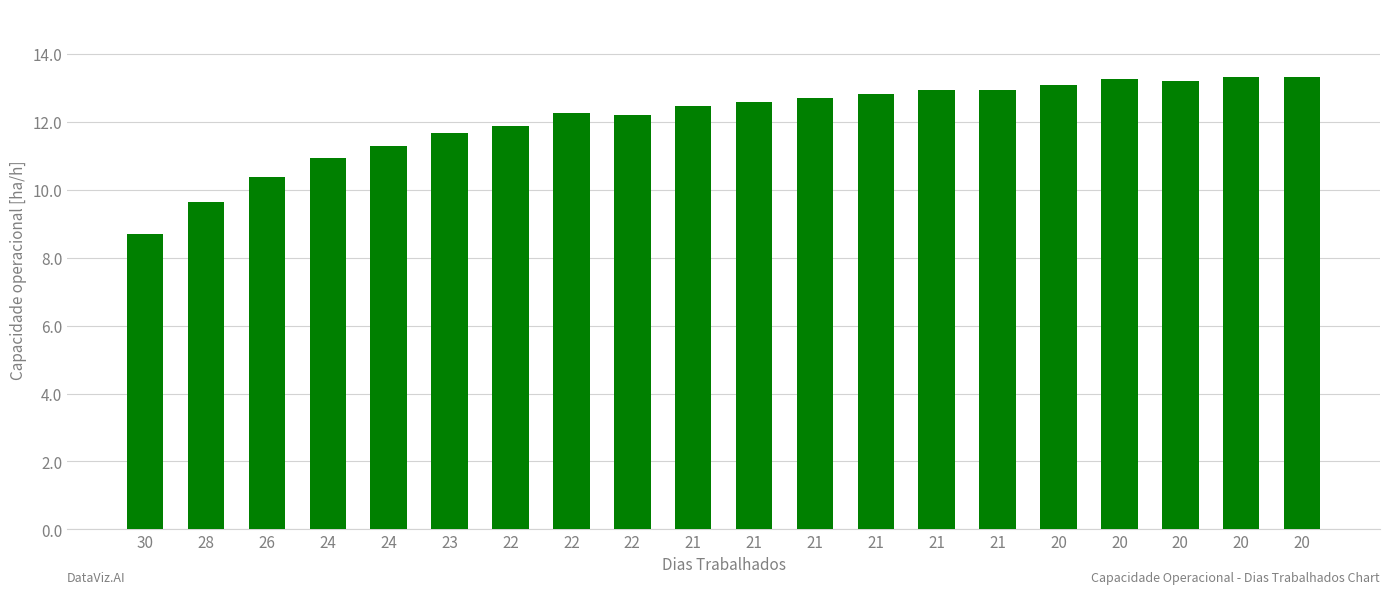

The chart shows a value of 7.8 at 20. True or false?

False